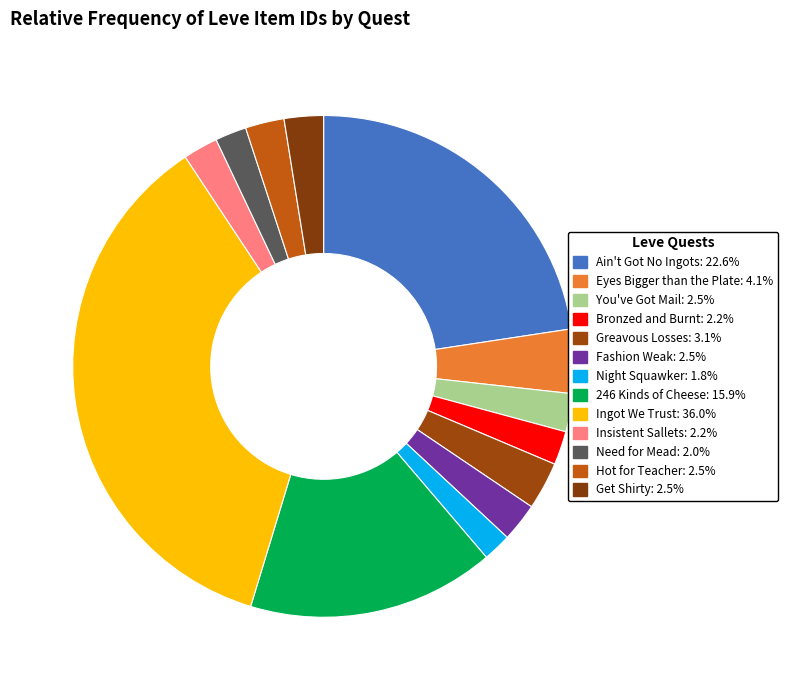

The You've Got Mail slice represents 12% of the pie. True or false?

False